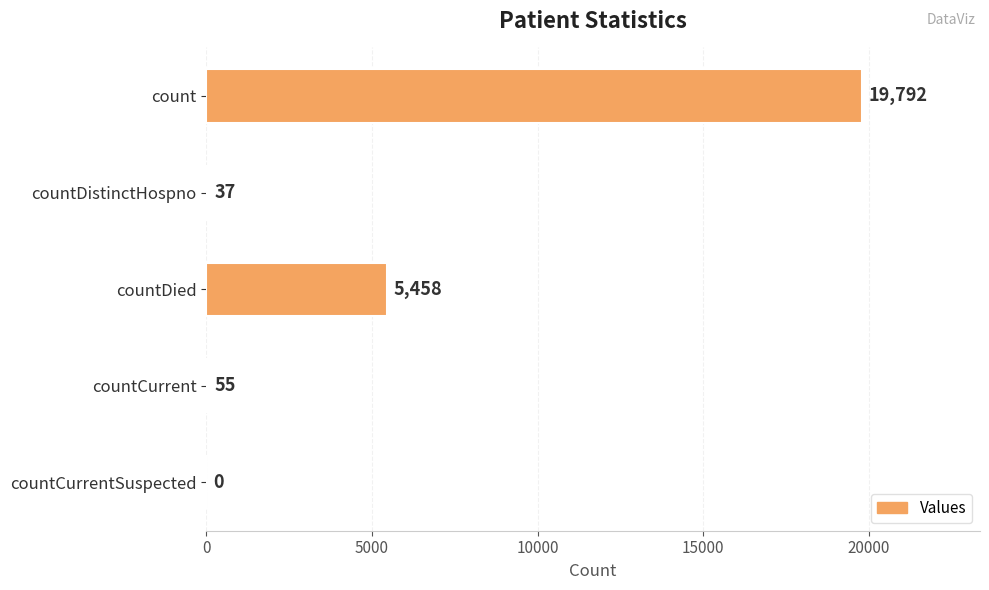

Reading top to bottom, list all the values displayed in this chart.

count=19792	countDistinctHospno=37	countDied=5458	countCurrent=55	countCurrentSuspected=0